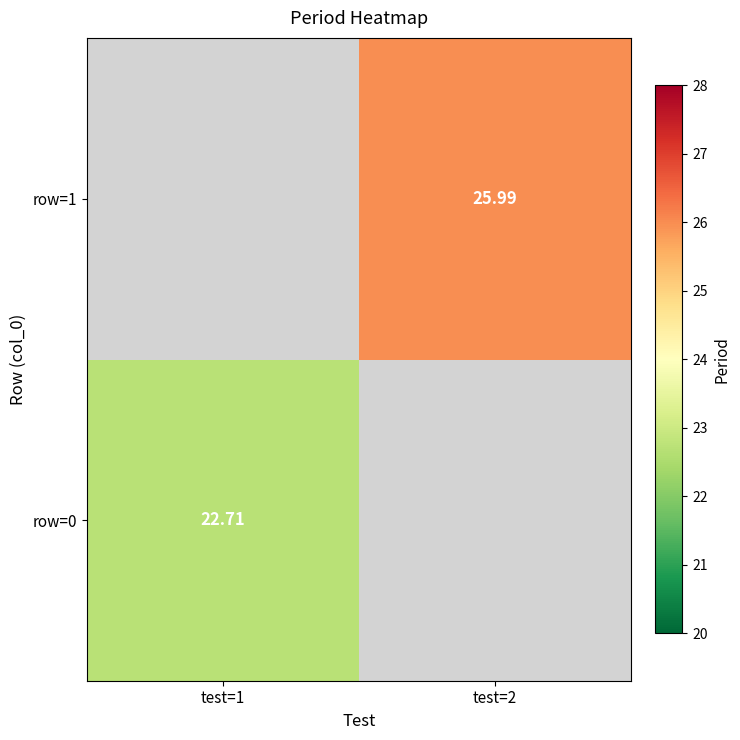

Count the number of data series in this chart.

2